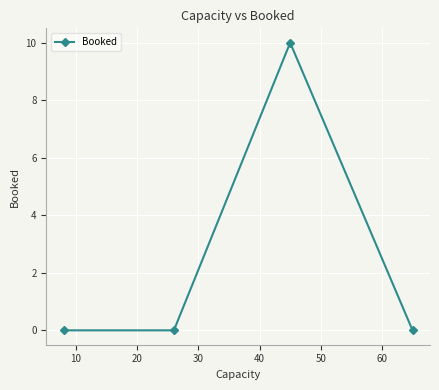

True or false: the data has more than 2 interior local peaks.

False